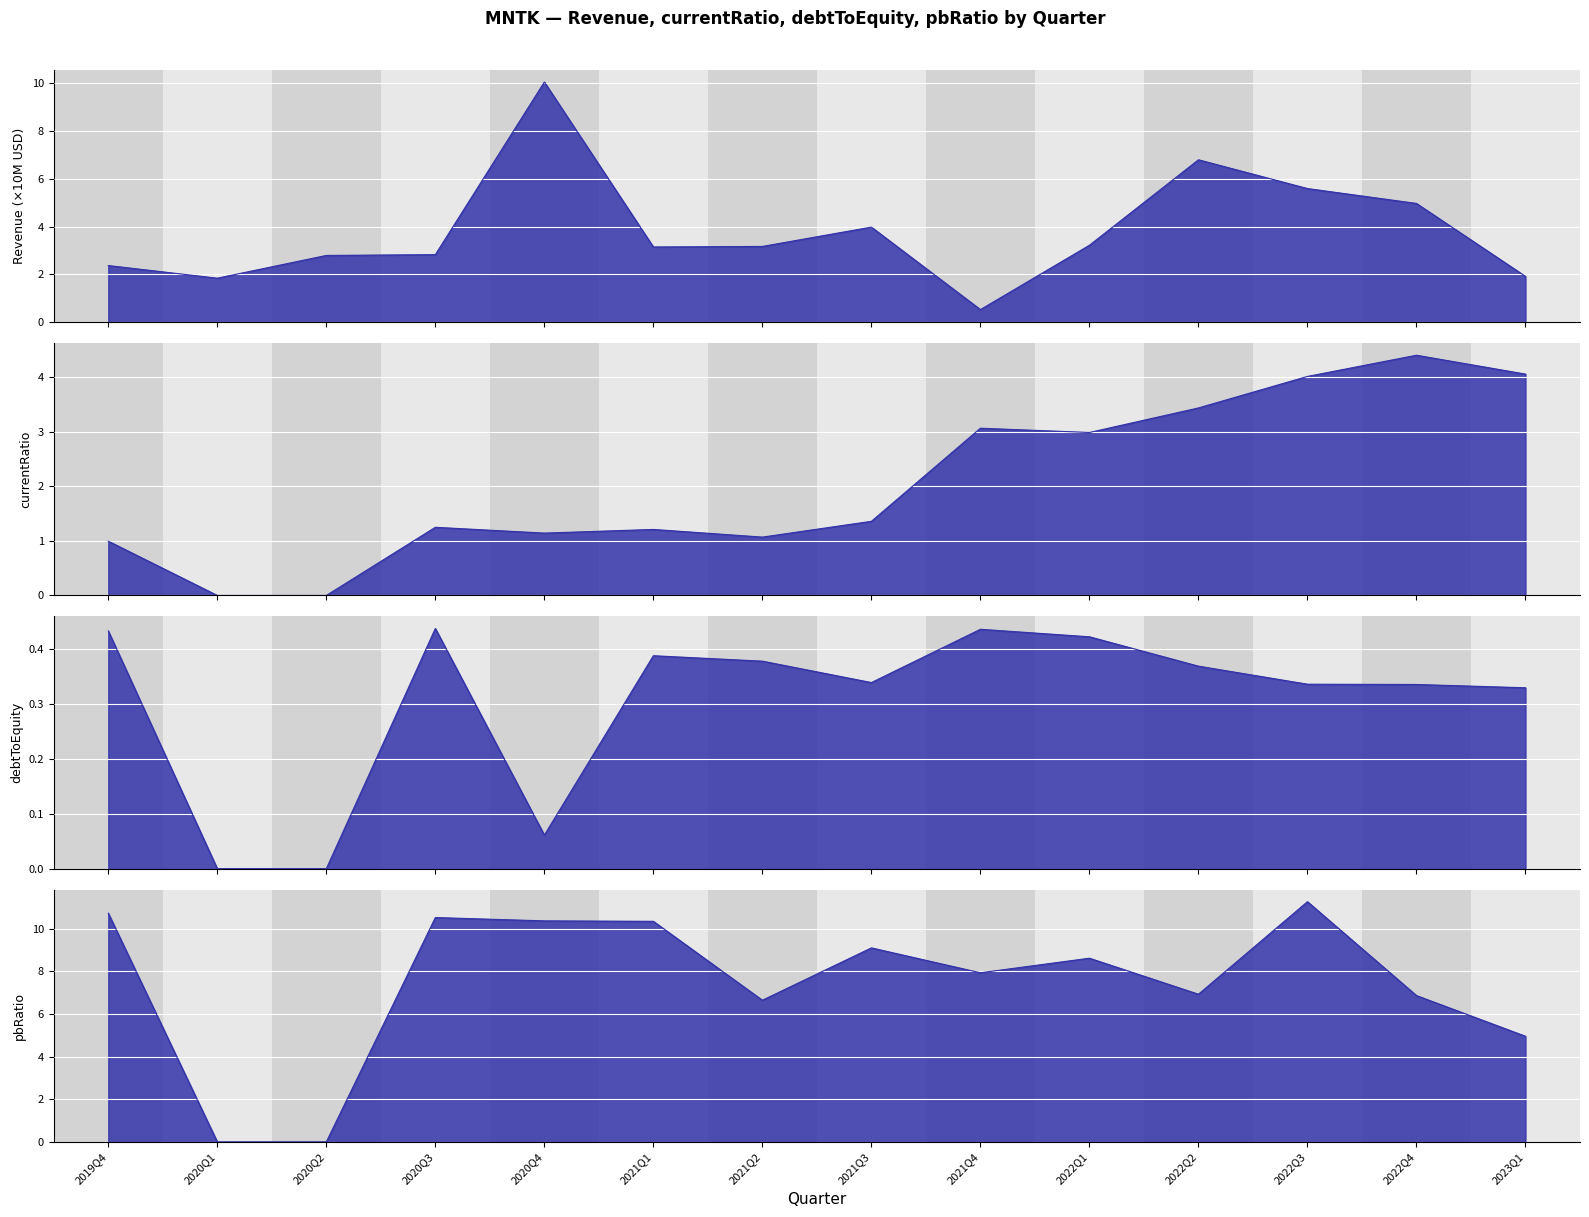

What is the difference between the Revenue values at 2022Q3 and 2019Q4?

3.2